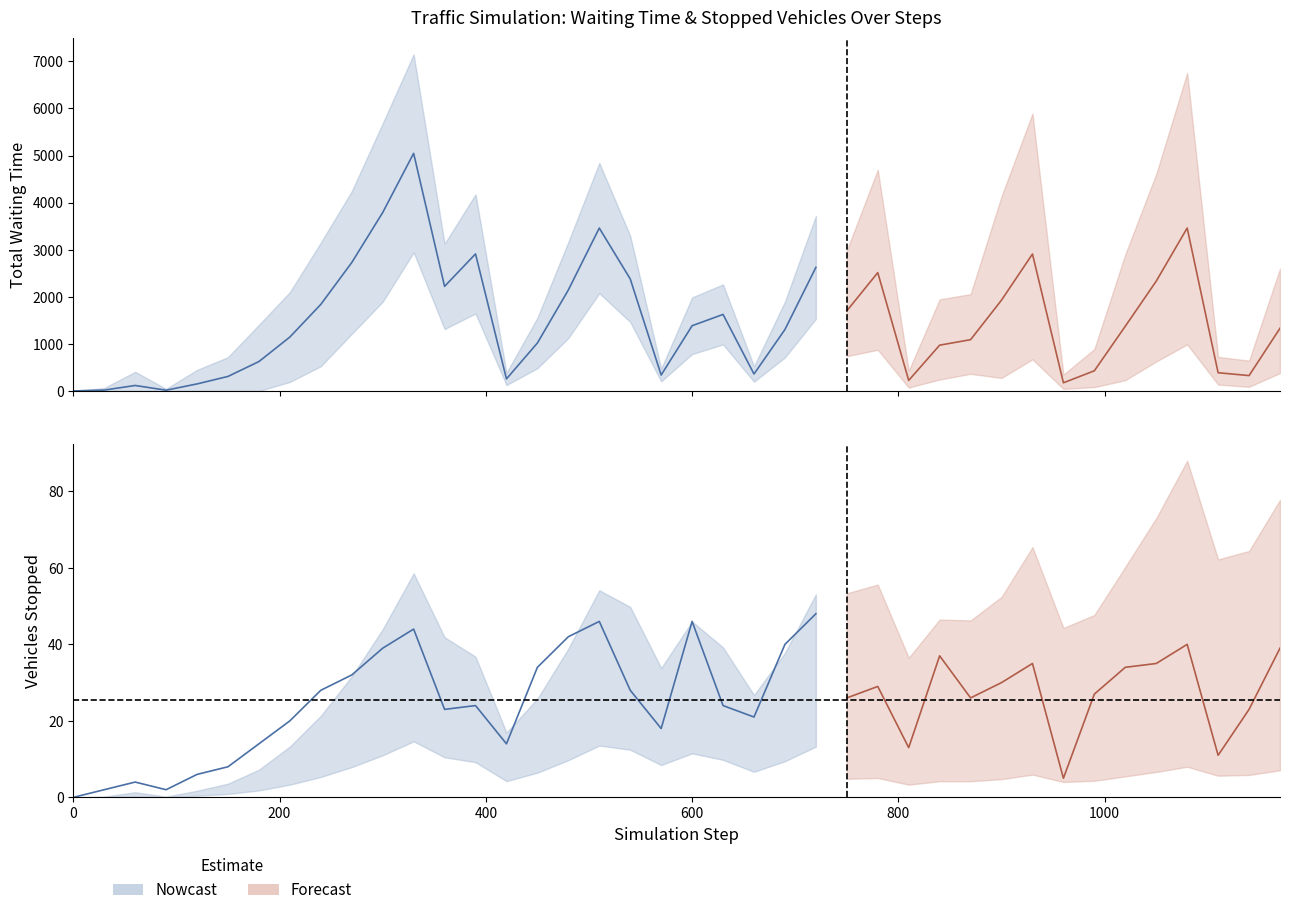

What is the difference between the highest and lowest values at 39?

4519